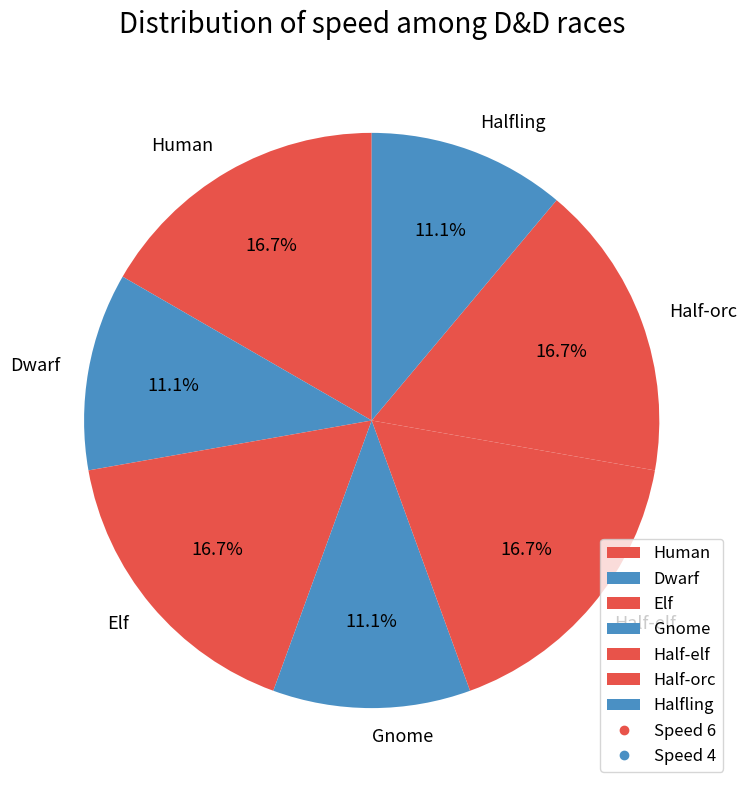

Does Half-elf represent more than half of the total?

No